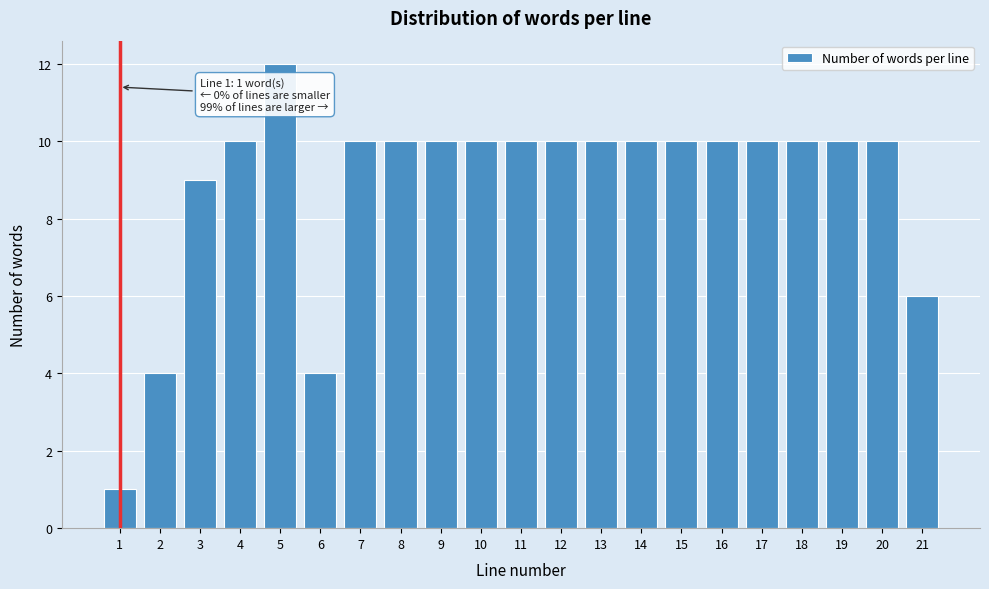

Reading left to right, transcribe all the data shown in this chart.

1=1	2=4	3=9	4=10	5=12	6=4	7=10	8=10	9=10	10=10	11=10	12=10	13=10	14=10	15=10	16=10	17=10	18=10	19=10	20=10	21=6